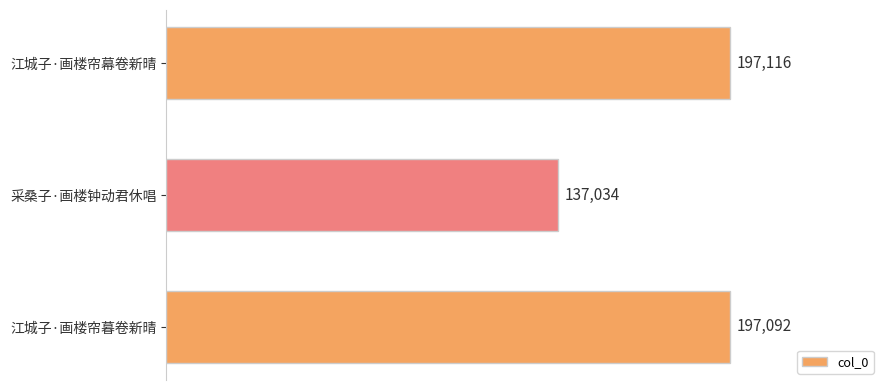

Reading bottom to top, transcribe all the data shown in this chart.

江城子·画楼帘暮卷新晴=197092	采桑子·画楼钟动君休唱=137034	江城子·画楼帘幕卷新晴=197116